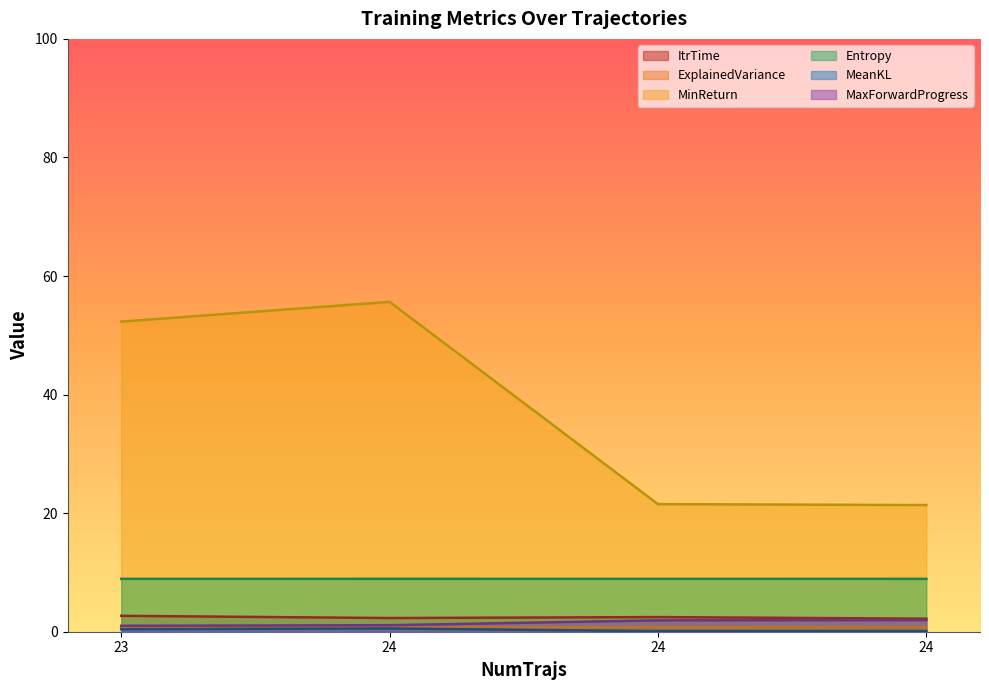

What is the value of the ExplainedVariance point at the 2nd from the left?

0.7